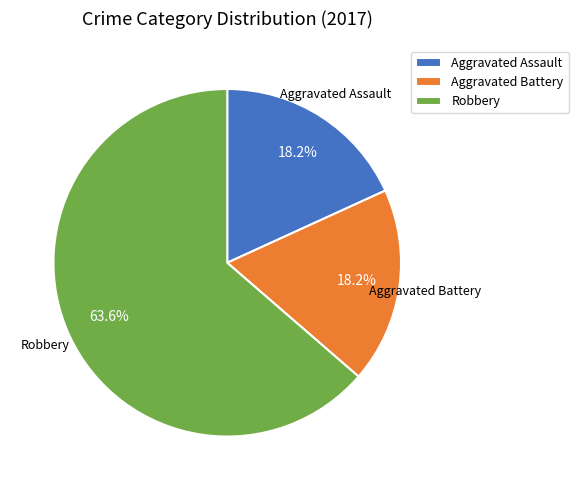

Approximately how many times larger is the value at Aggravated Battery compared to Aggravated Assault?

1.0